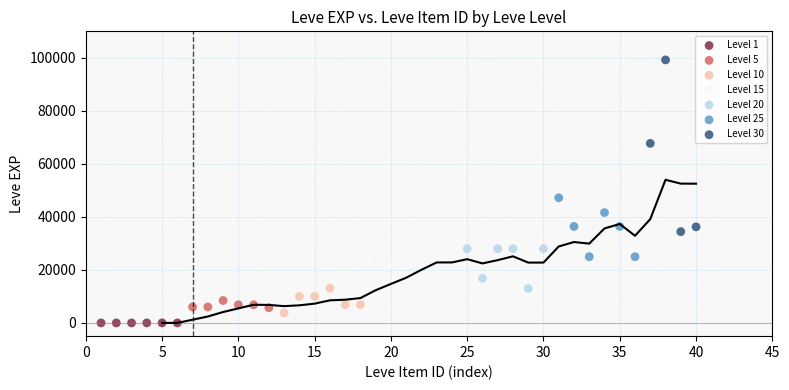

Which series has the widest spread of Y values?

Level 30